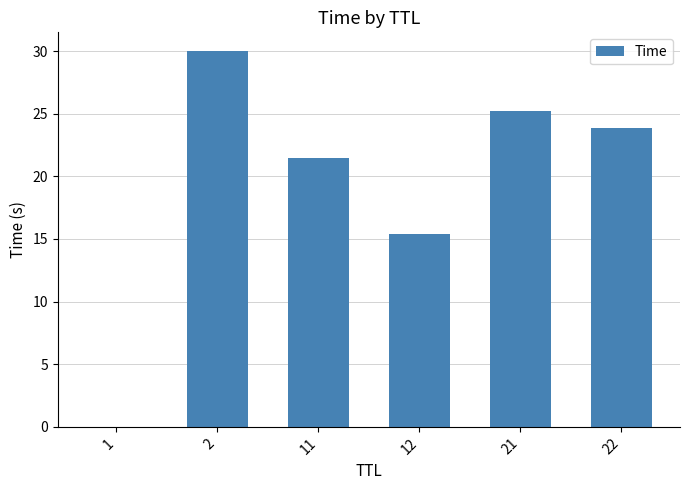

What is the change in value from 11 to 22?

+2.4